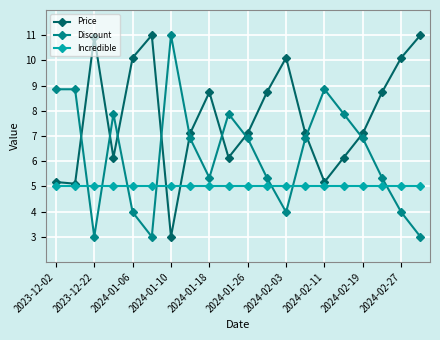

True or false: Discount and Price intersect in this chart.

True